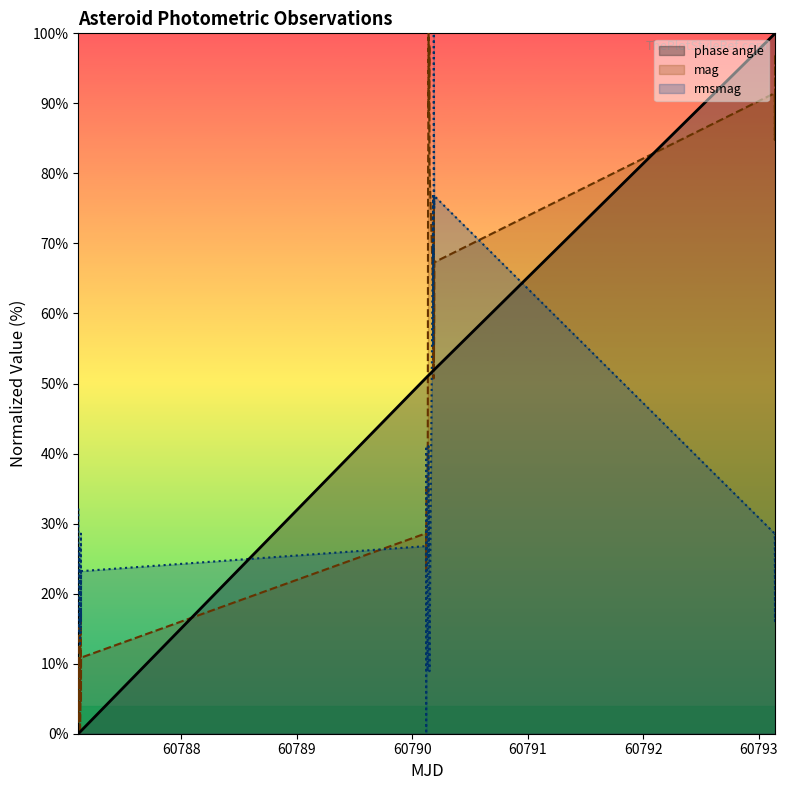

Which series has the largest total across all categories?

mag